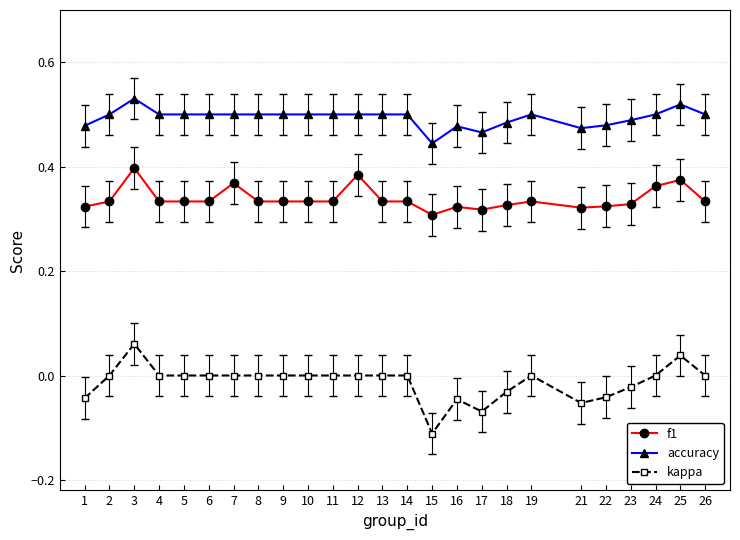

Rank the series at 23 from lowest to highest value.

kappa, f1, accuracy